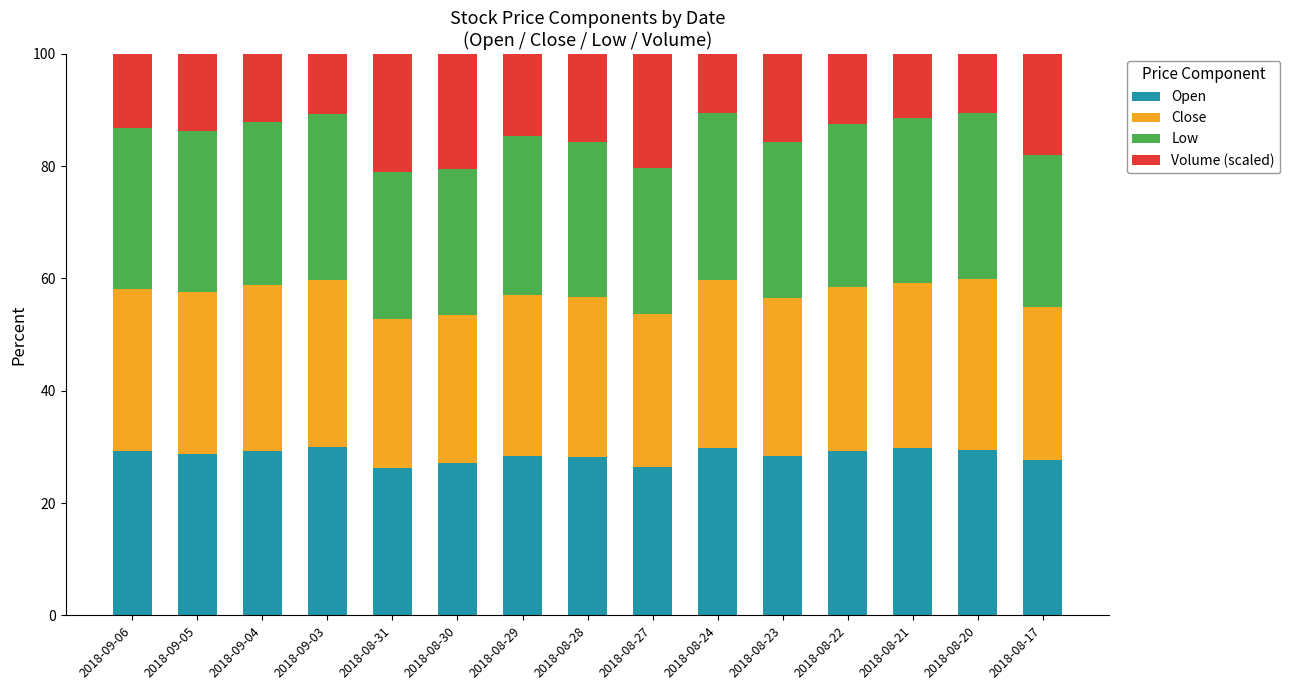

What is the total value across all series at 2018-09-05?

100.0